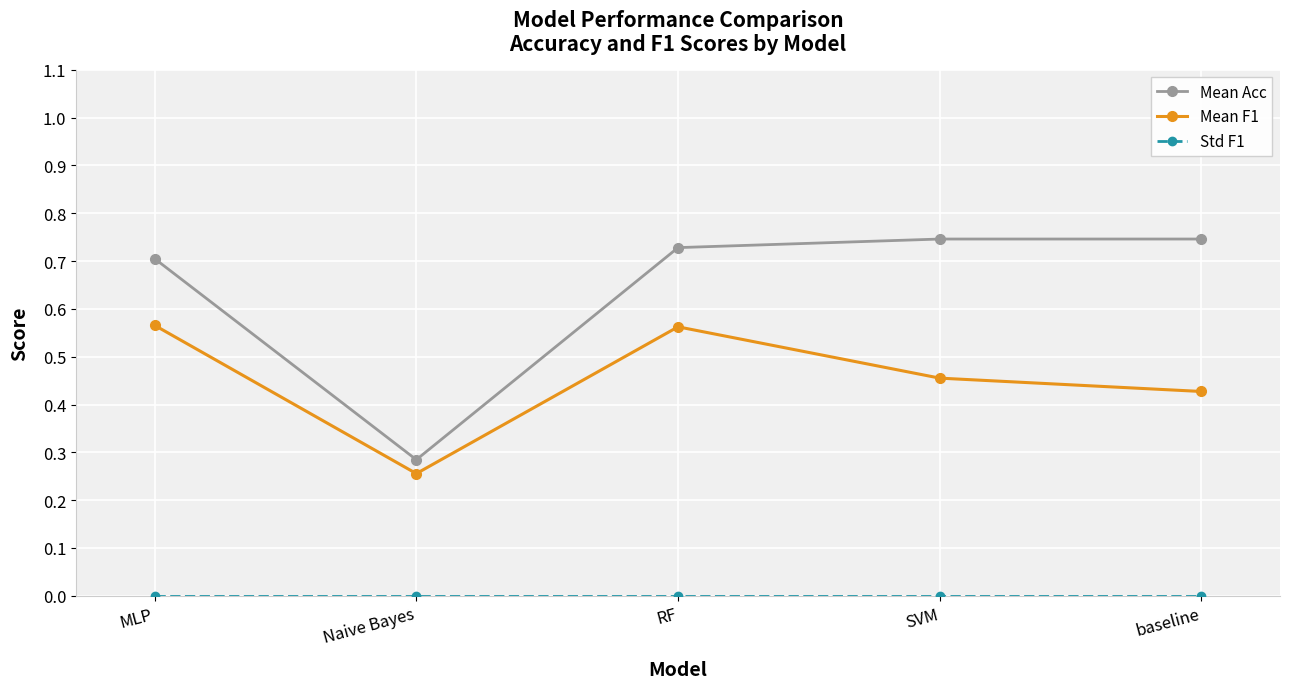

What is the sum of the Mean F1 values at SVM and baseline?

0.9